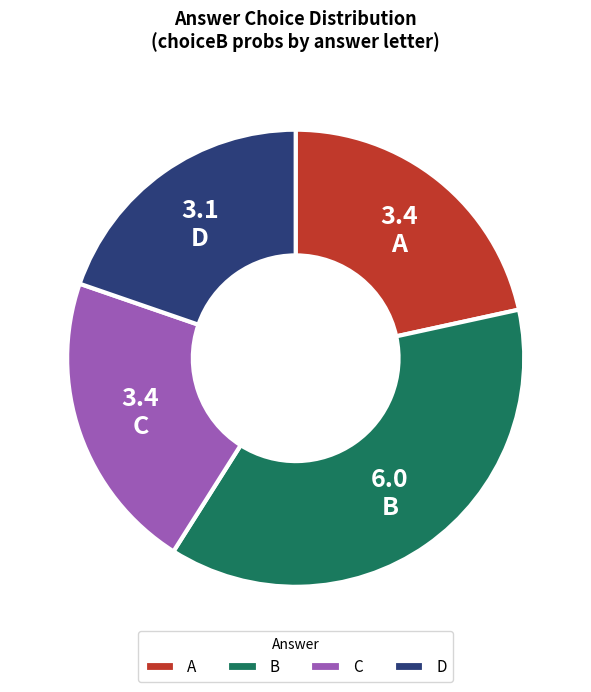

Which has a higher value, D or C?

C